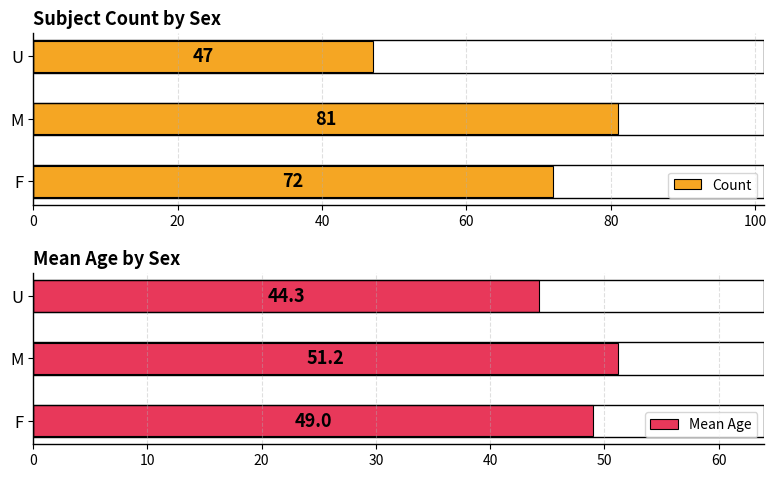

What value does the Mean Age series have at U?

44.3